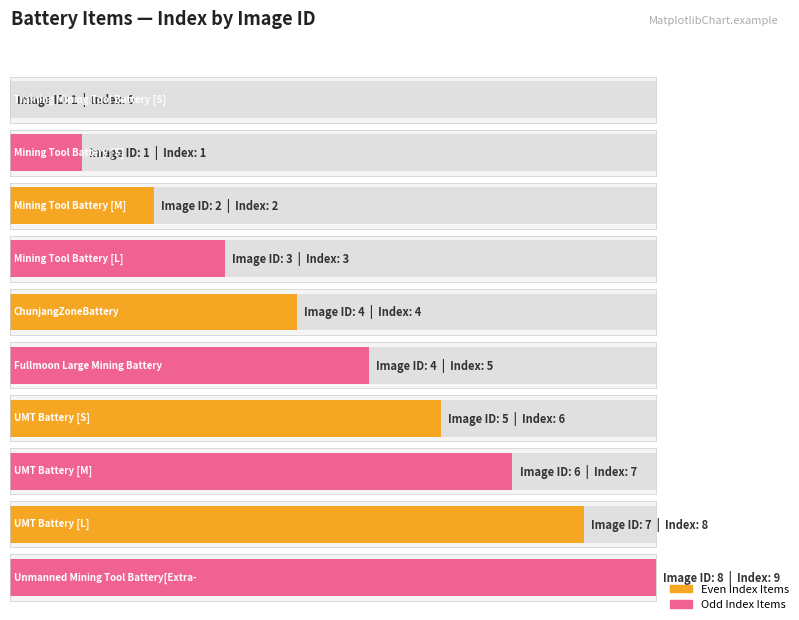

List the labels in order of value, largest first.

8, 7, 6, 5, 4, 4, 3, 2, 1, 1